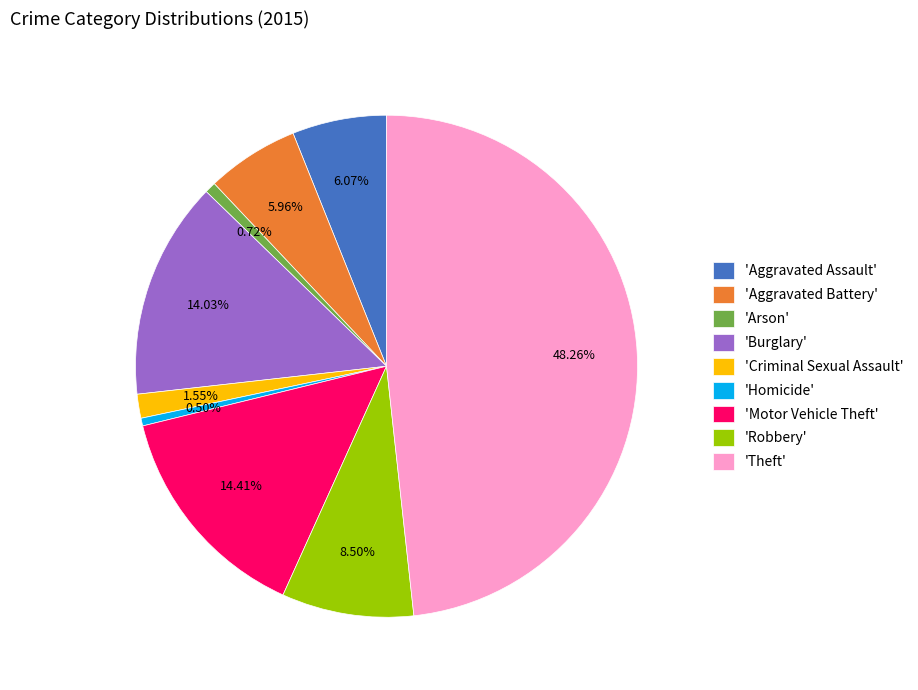

Count the number of slices in the pie.

9